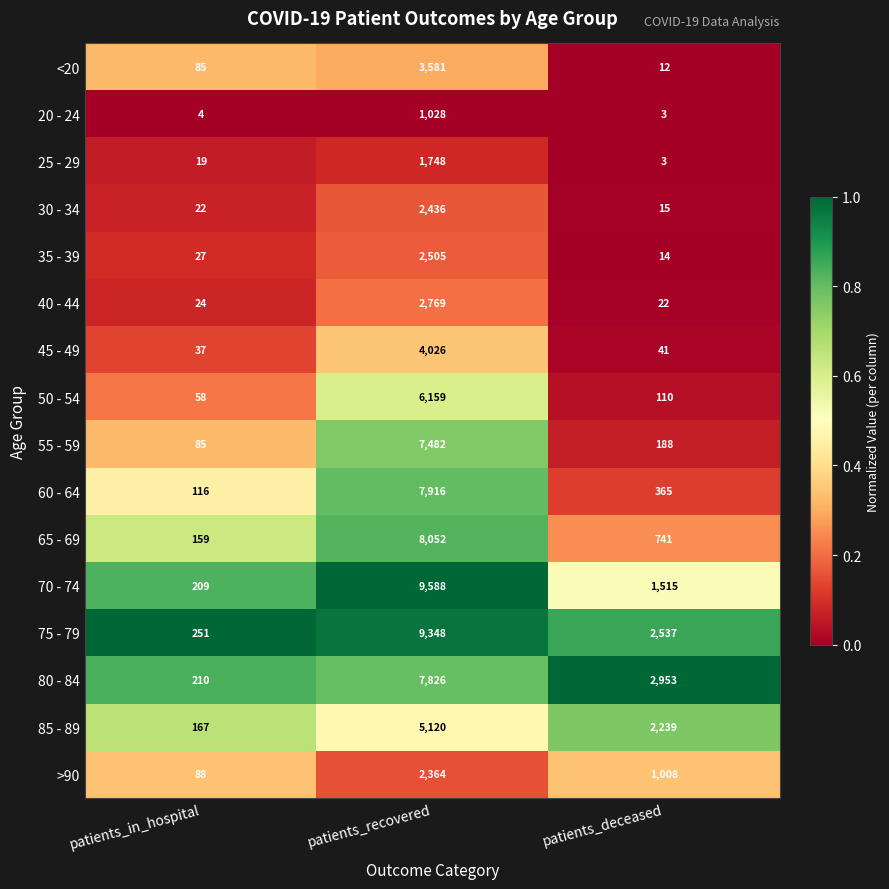

The 40 - 44 series shows 4332 at patients_recovered. True or false?

False